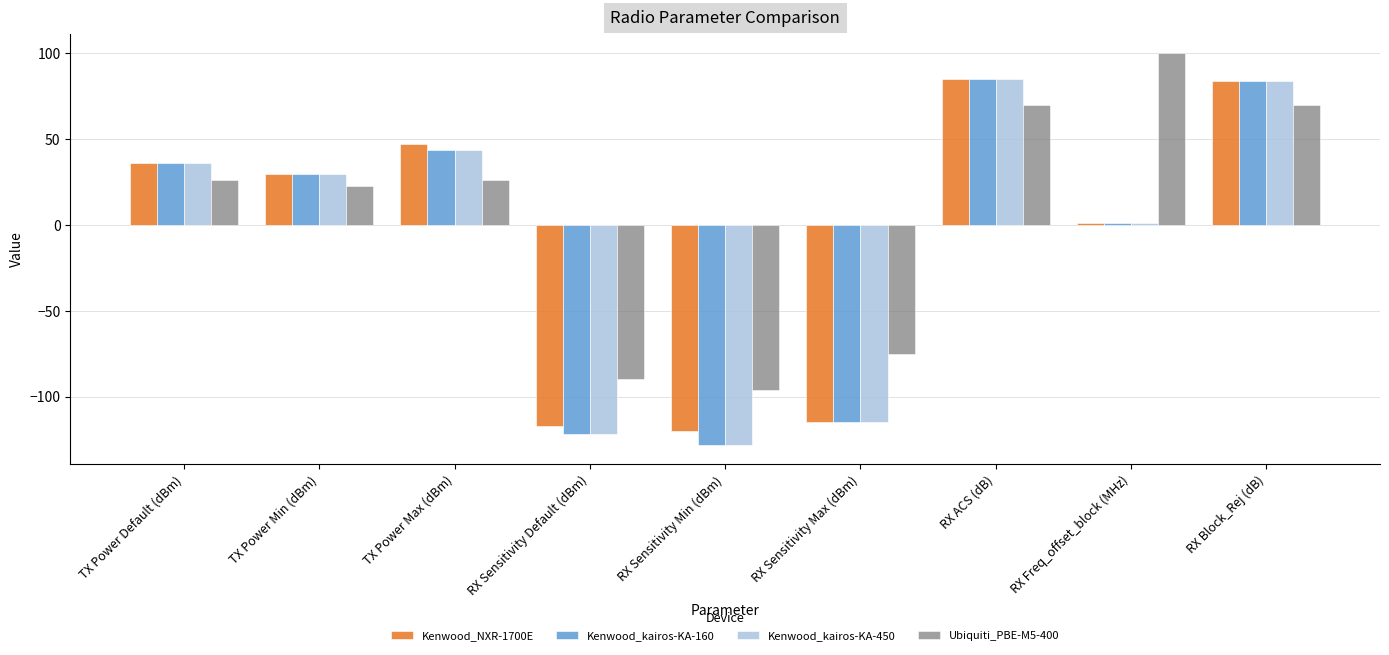

True or false: Ubiquiti_PBE-M5-400 has a value of -25 at RX Sensitivity Default (dBm).

False